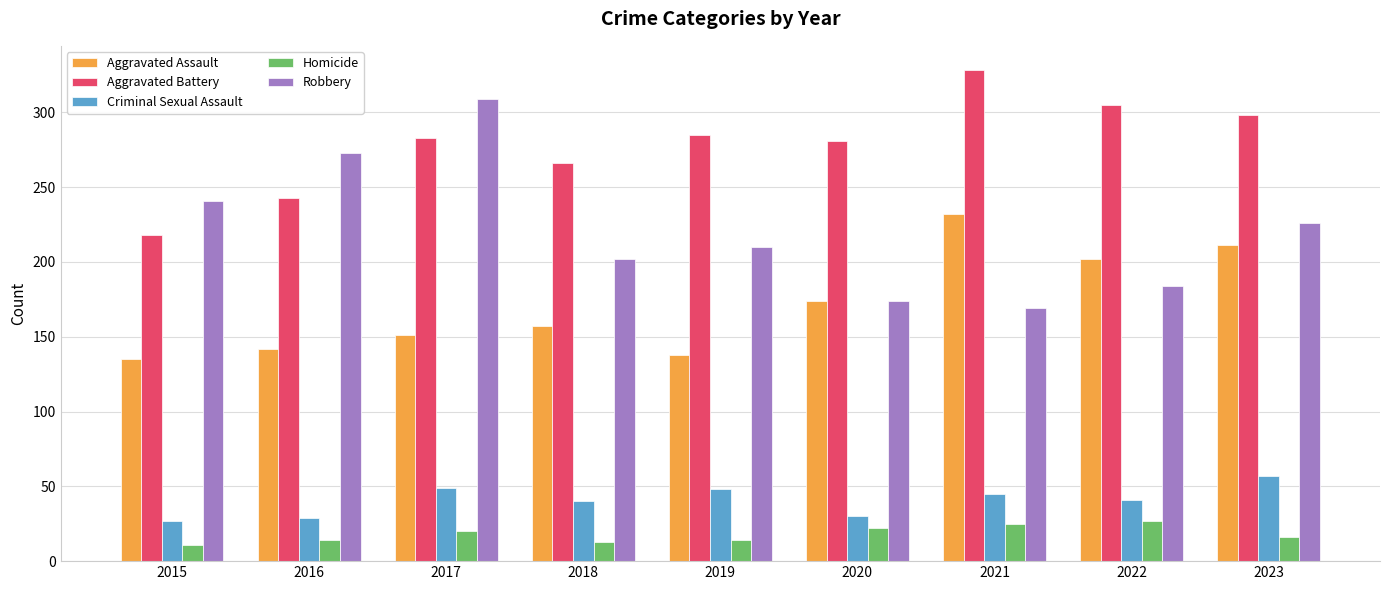

What is the difference between the maximum and minimum values in the Aggravated Battery series?

110